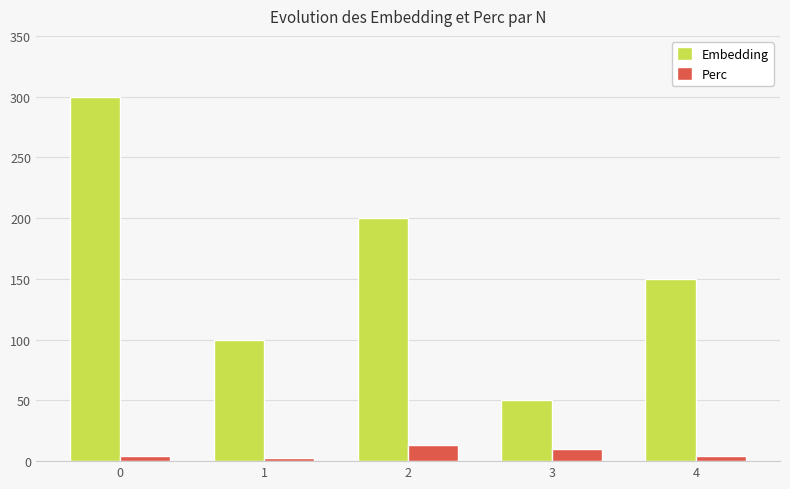

How many values in the Embedding series are below 150?

2